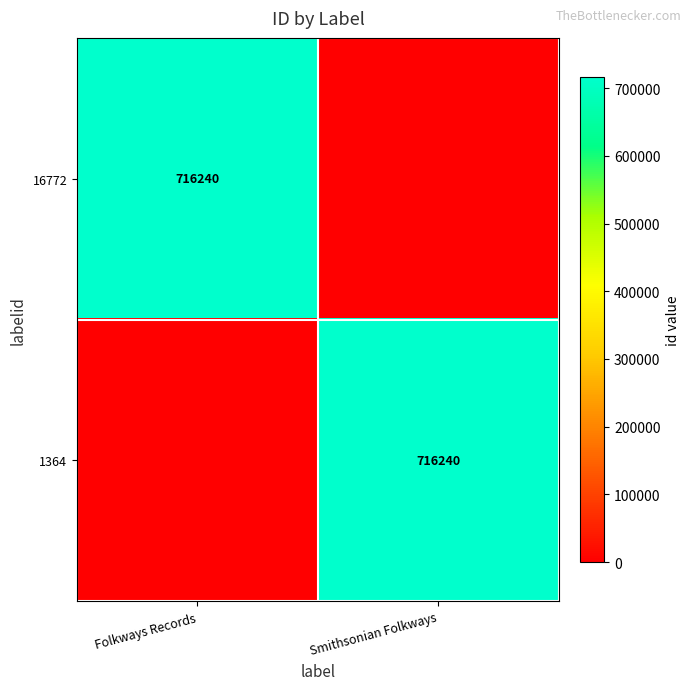

The 16772 series shows 377059 at Folkways Records. True or false?

False